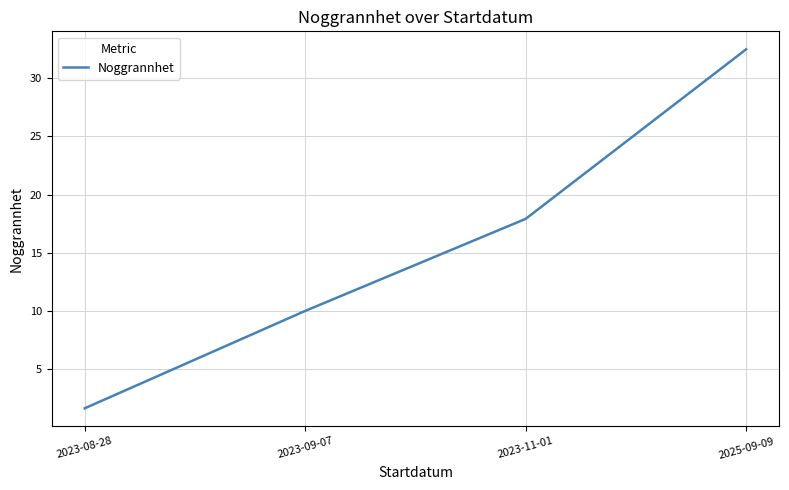

What position from the left is 2023-11-01?

3